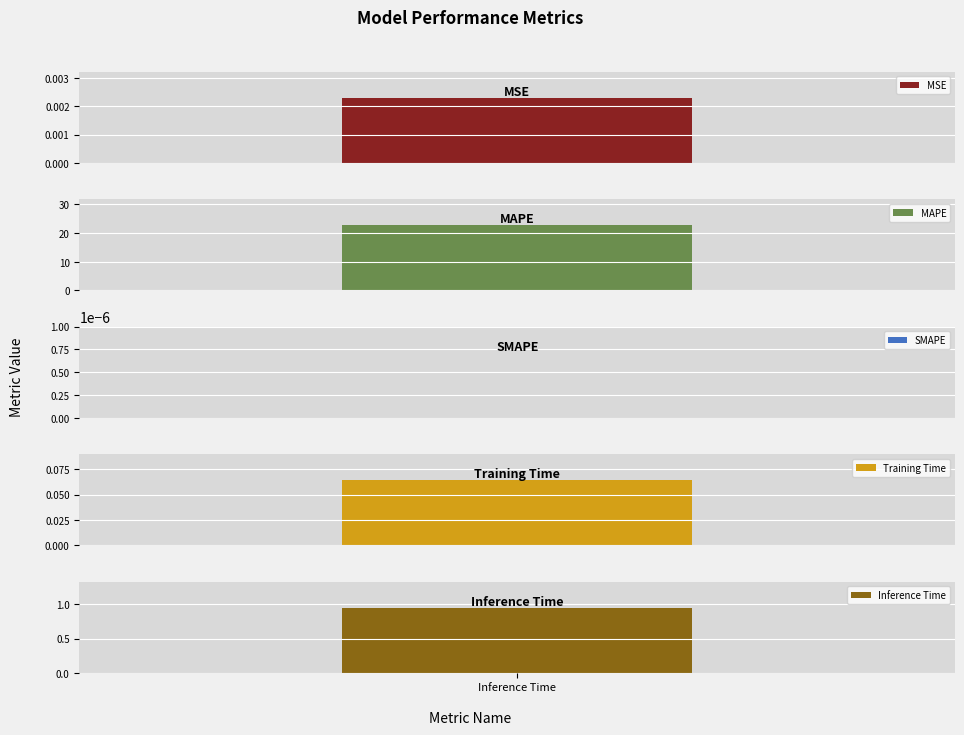

Reading right to left, extract all data points from this chart.

1.0	0.1	0.0	22.7	0.0